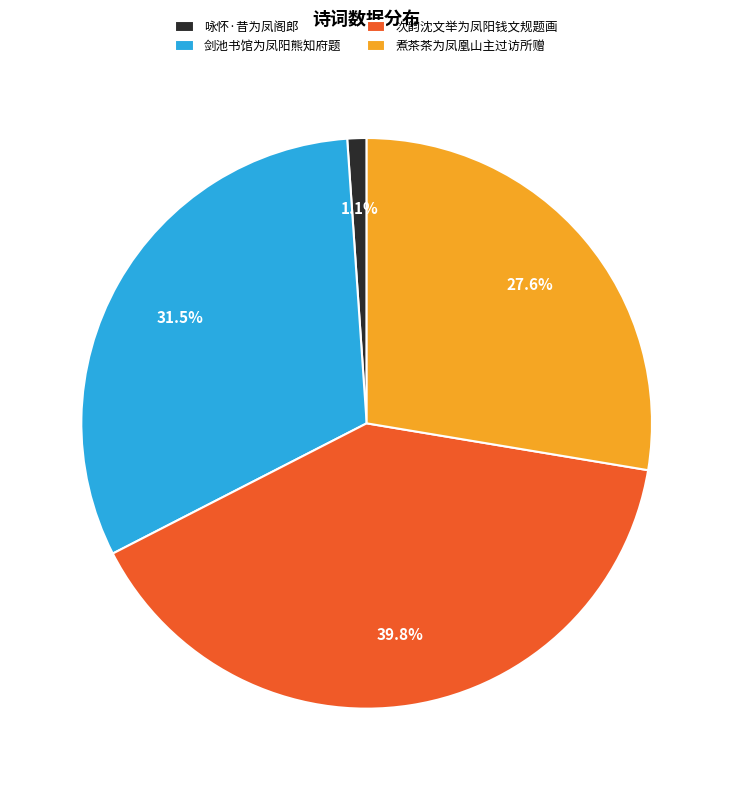

To the nearest percent, what percentage of the pie is 次韵沈文举为凤阳钱文规题画?

40%